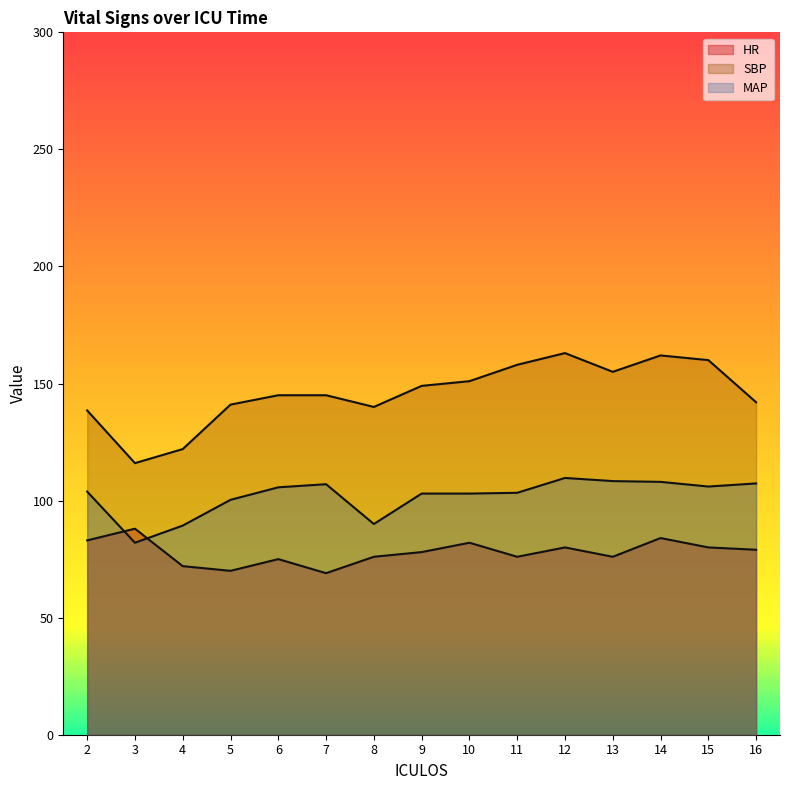

Reading left to right, what are all the values shown in this chart?

HR: 83.0	88.0	72.0	70.0	75.0	69.0	76.0	78.0	82.0	76.0	80.0	76.0	84.0	80.0	79.0
SBP: 138.5	116.0	122.0	141.0	145.0	145.0	140.0	149.0	151.0	158.0	163.0	155.0	162.0	160.0	142.0
MAP: 103.8	82.0	89.3	100.3	105.7	107.0	90.0	103.0	103.0	103.3	109.7	108.3	108.0	106.0	107.3